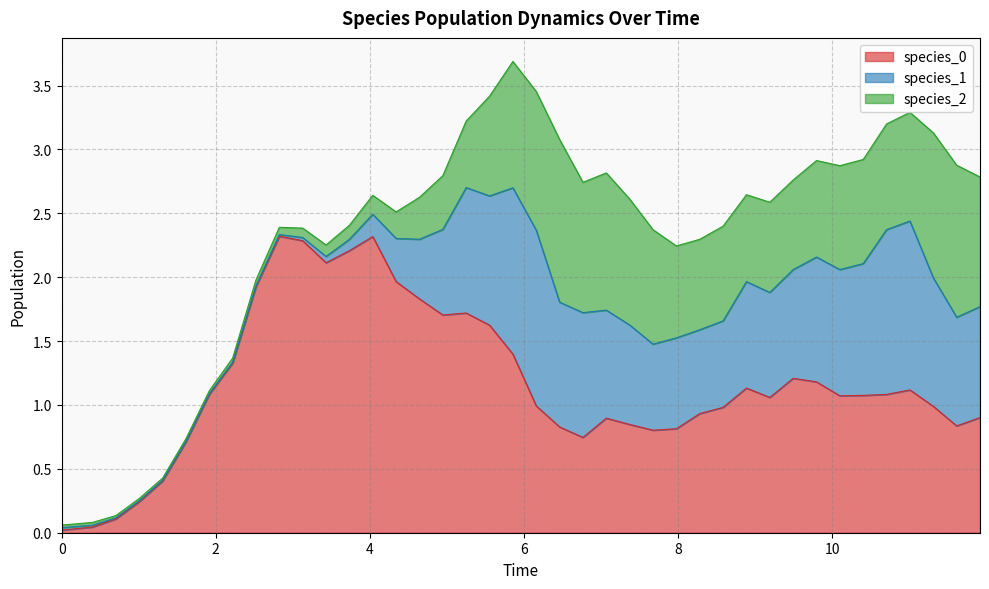

Which series has the largest range (max minus min)?

species_0